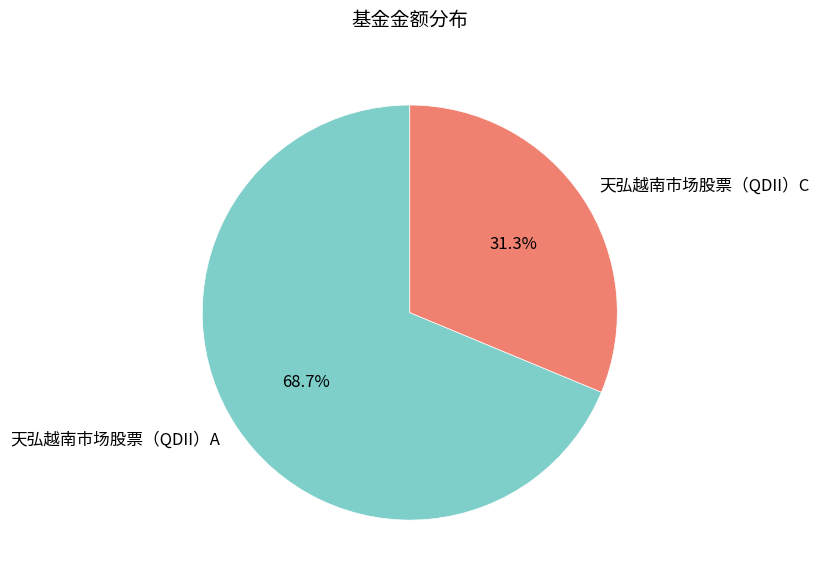

What is the smallest slice in the pie chart?

天弘越南市场股票（QDII）C